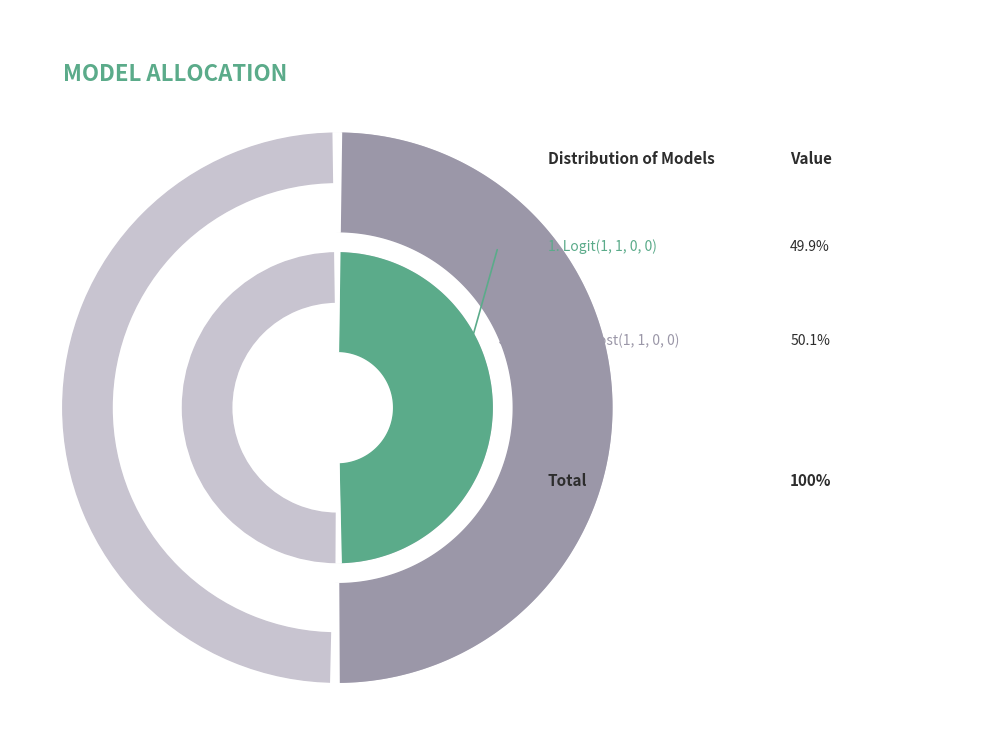

To the nearest percent, what portion does XGBoost(1, 1, 0, 0) represent?

50%